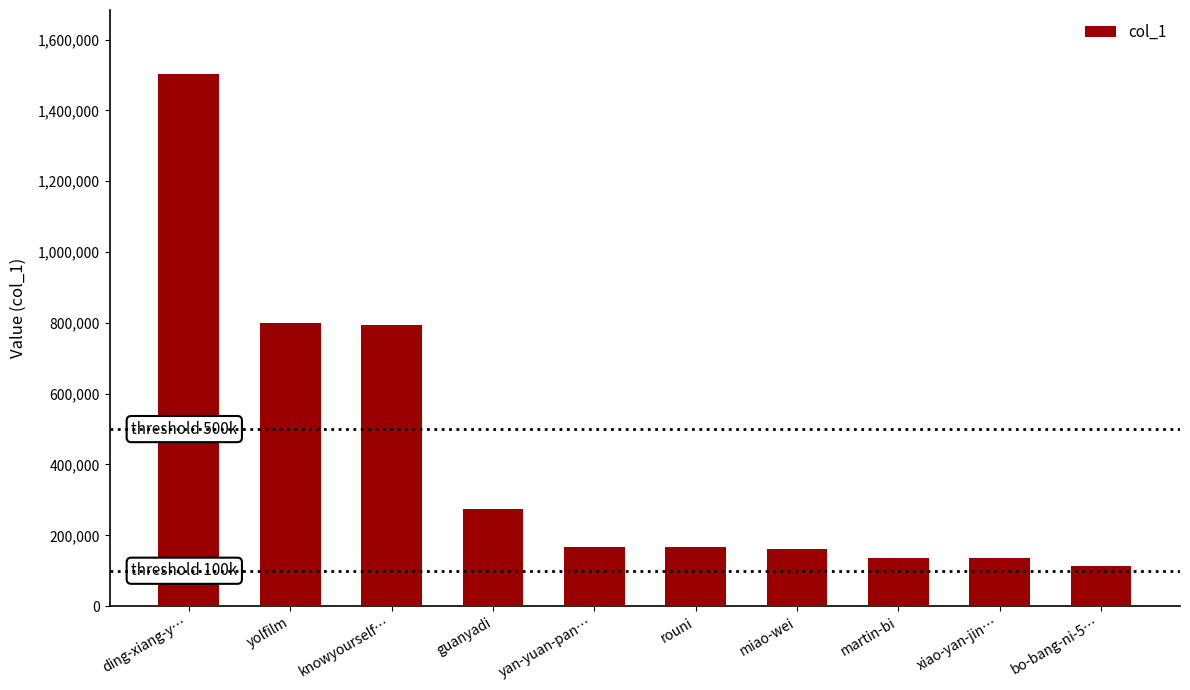

Which category has the highest value across all series?

ding-xiang-y…